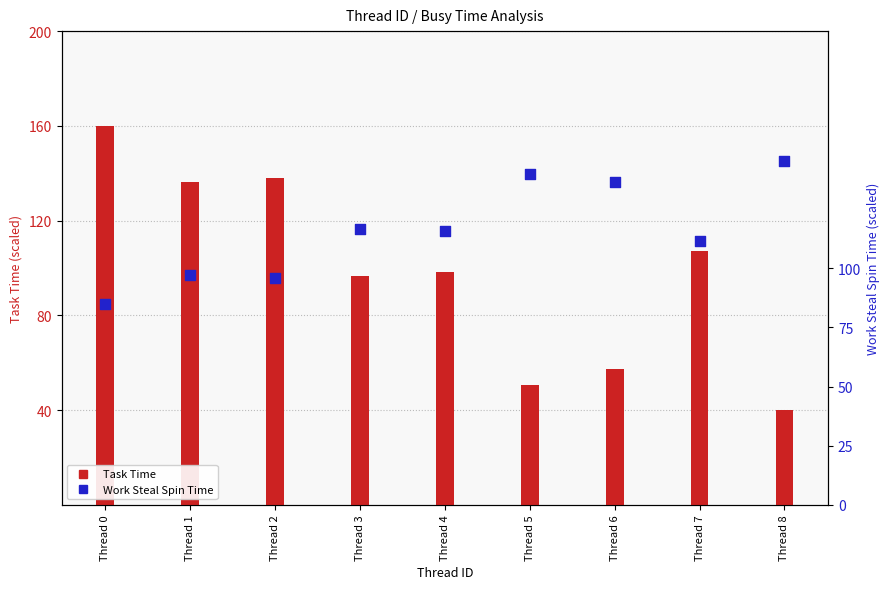

Is the value of Work Steal Spin Time at Thread 3 greater than the value of Task Time at Thread 1?

No